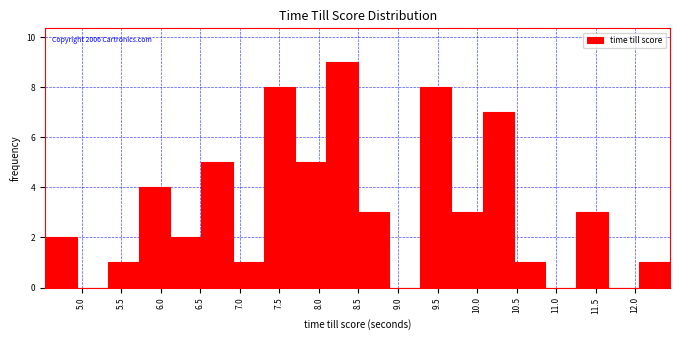

Which range on the x-axis has the tallest bar?

8.095 to 8.490